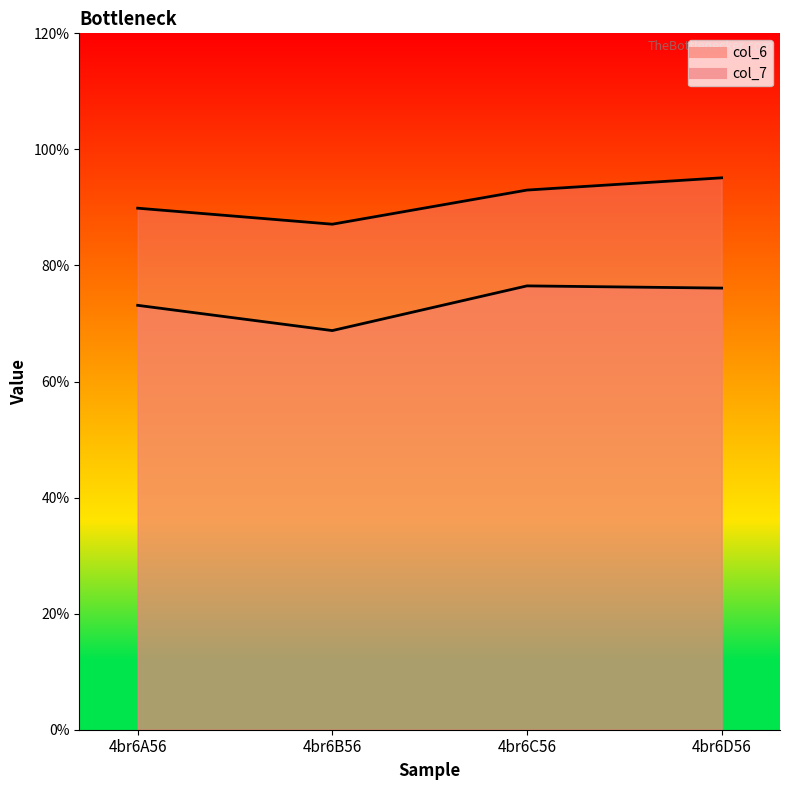

How many values in the col_7 series exceed 9?

2